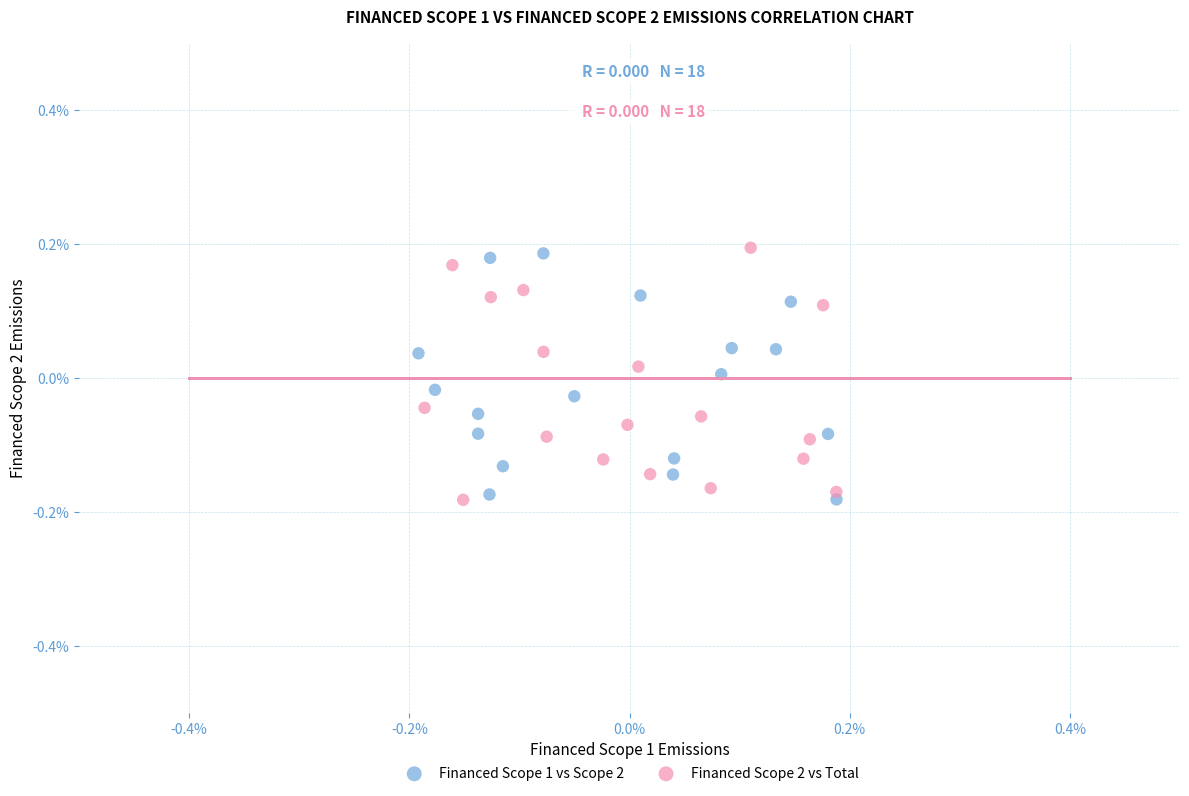

Which series reaches the maximum Y coordinate?

Financed Scope 2 vs Total